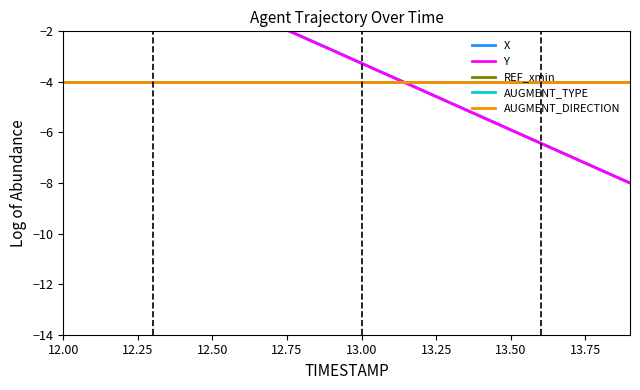

True or false: REF_xmin and X cross at least once.

True